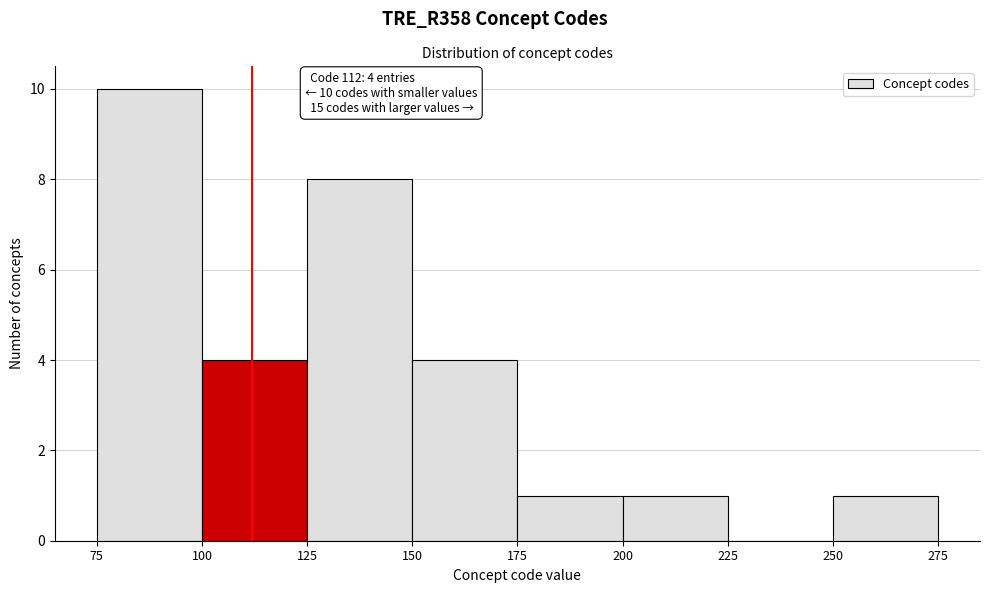

Which range on the x-axis has the tallest bar?

75 to 100